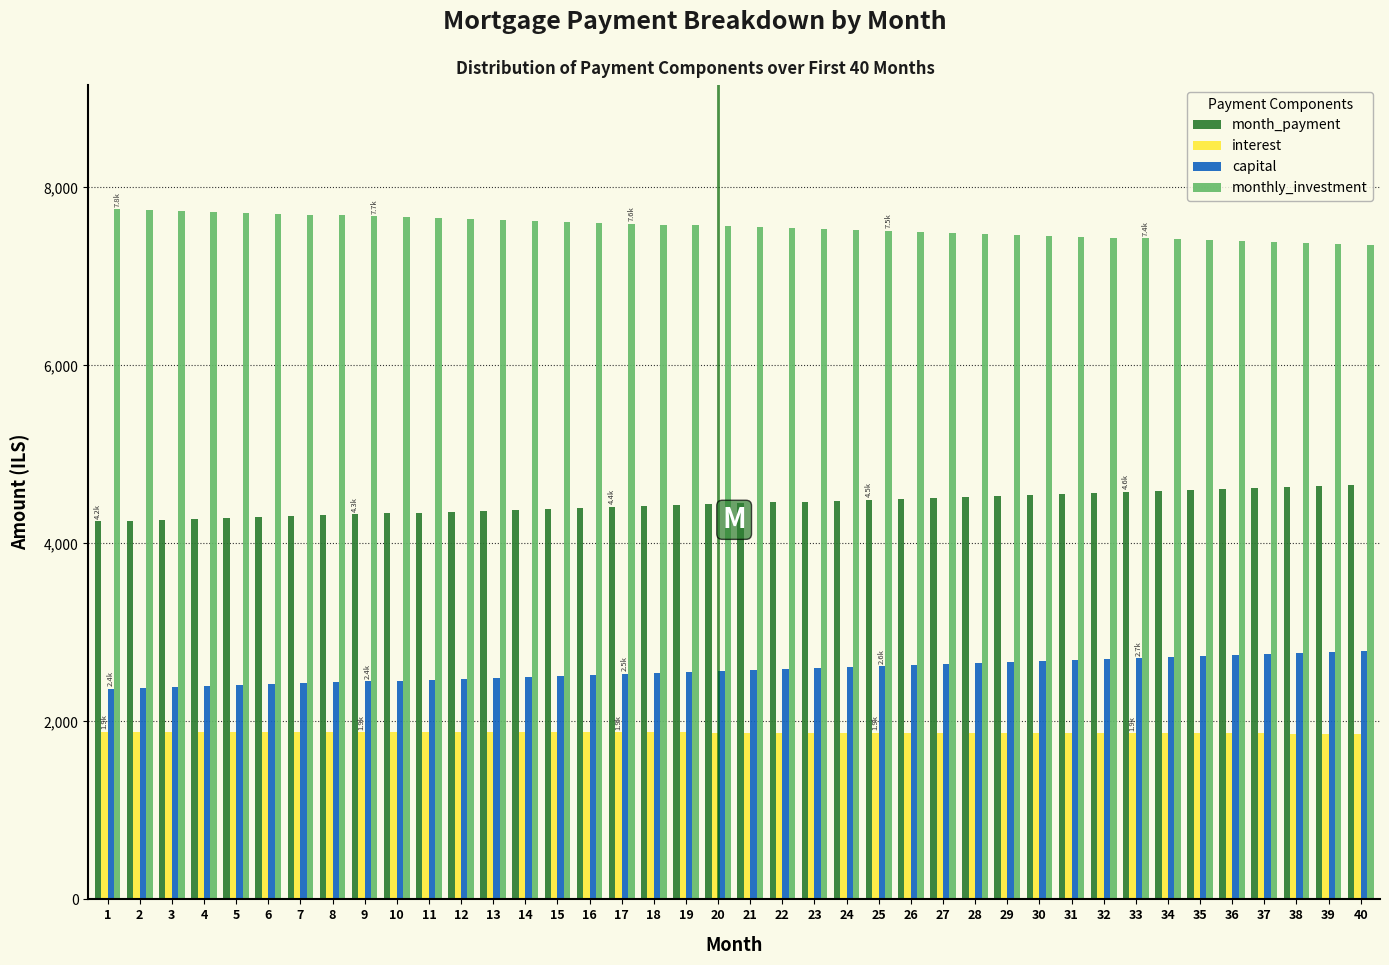

What is the average value of the month_payment series?

4445.4